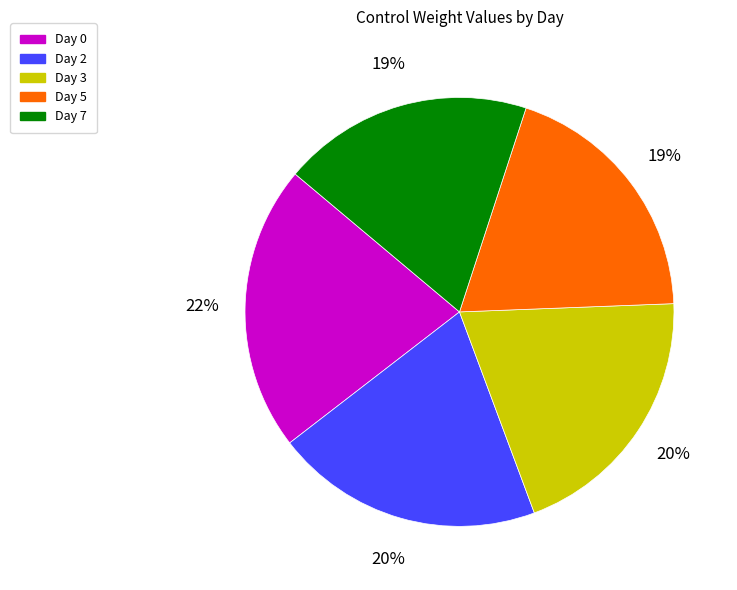

Does any single category account for the majority?

No